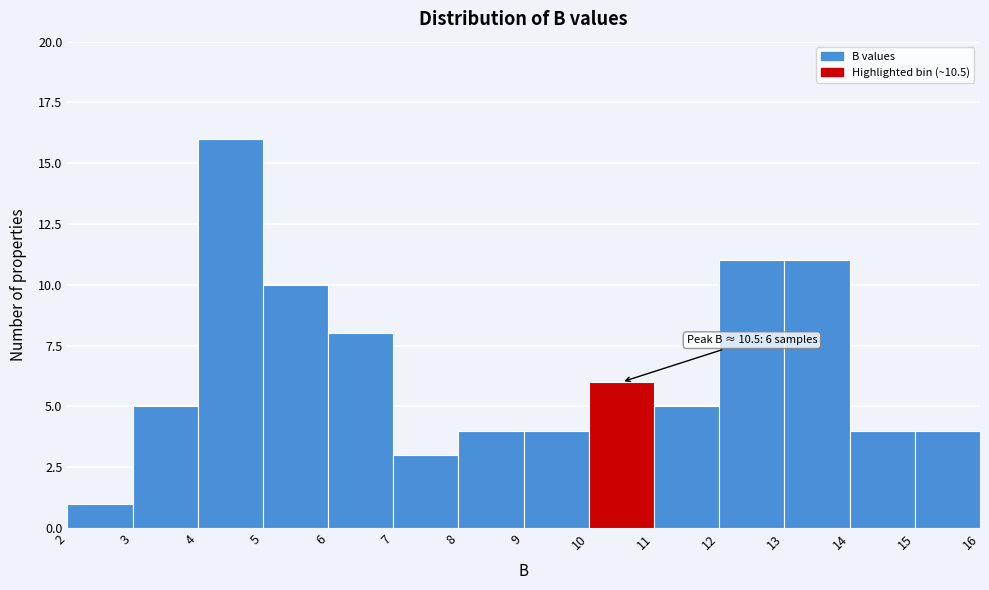

Over which range of the x-axis is the bar tallest?

4 to 5